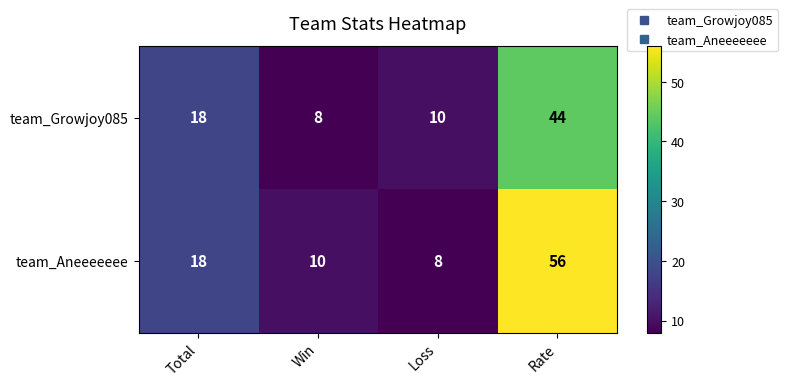

At how many categories does at least one series exceed 17?

2